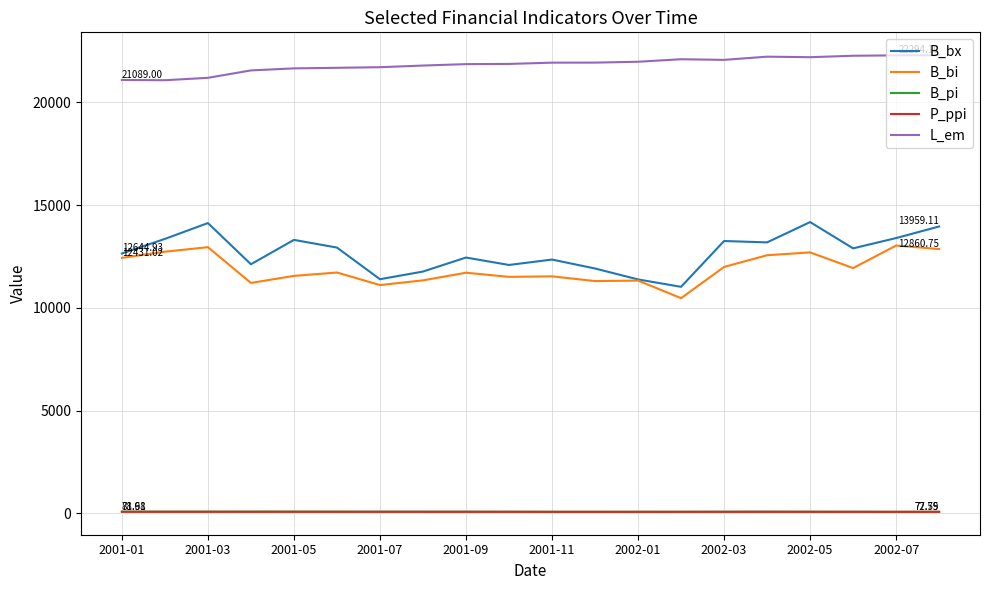

Does the chart have visible grid lines?

Yes